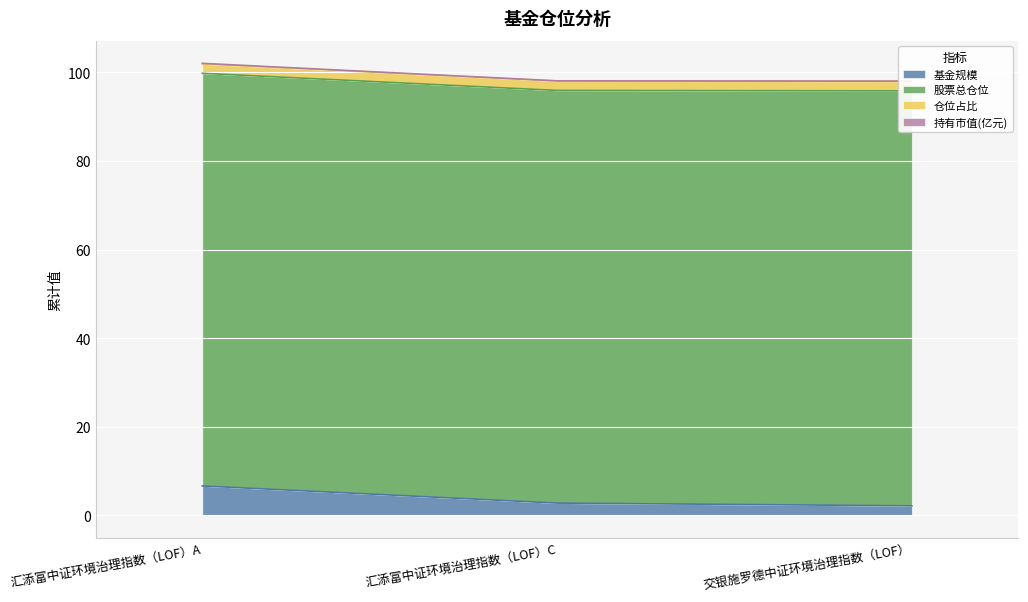

At which label does 持有市值(亿元) reach its peak?

汇添富中证环境治理指数（LOF）A